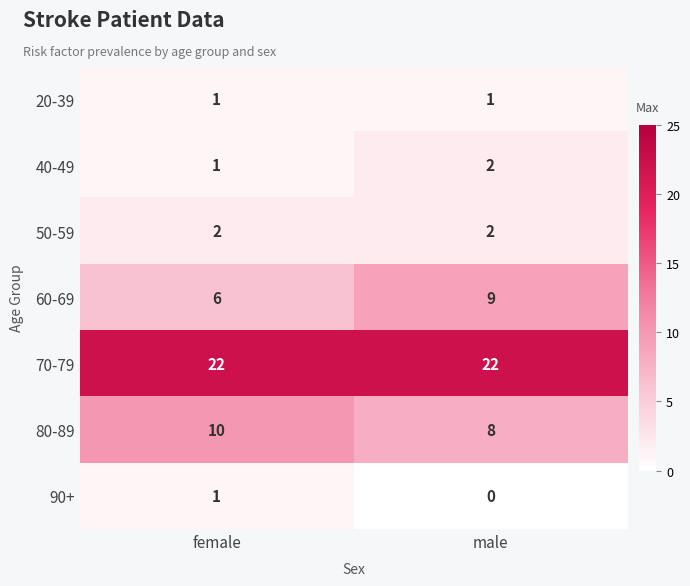

Rank the categories by 60-69 value from highest to lowest.

male, female